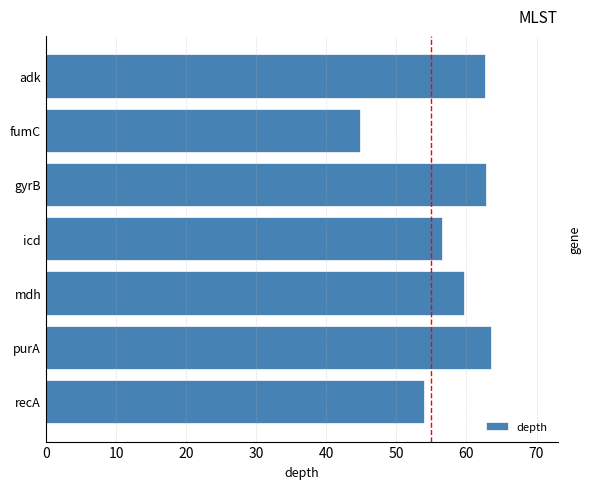

The chart shows a value of 62.8 at gyrB. True or false?

True